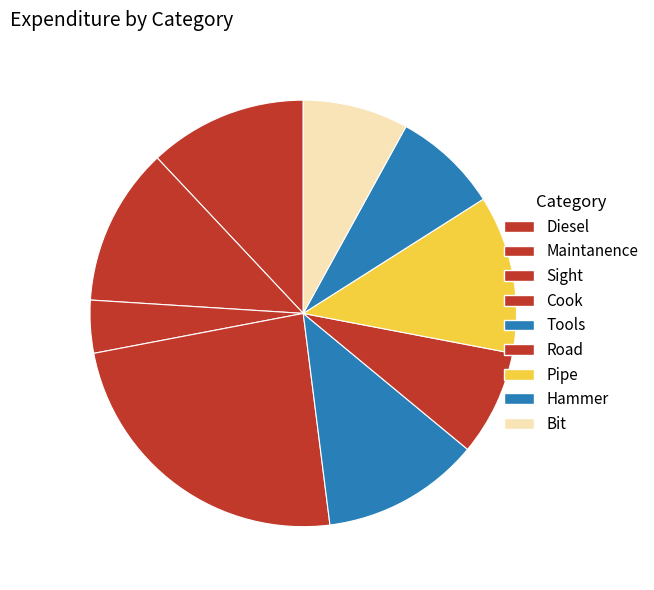

Is it true that Sight is 17% of the pie?

False